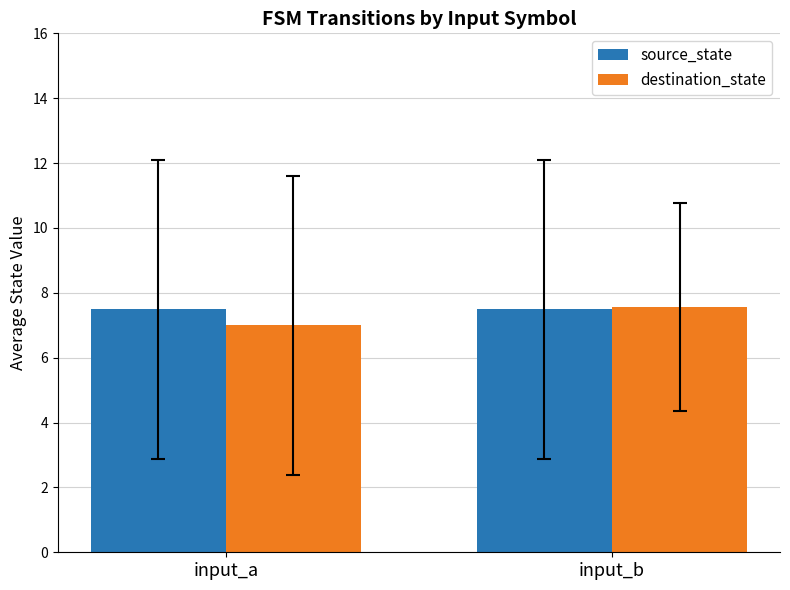

What is the difference between the highest and lowest values at input_b?

0.1